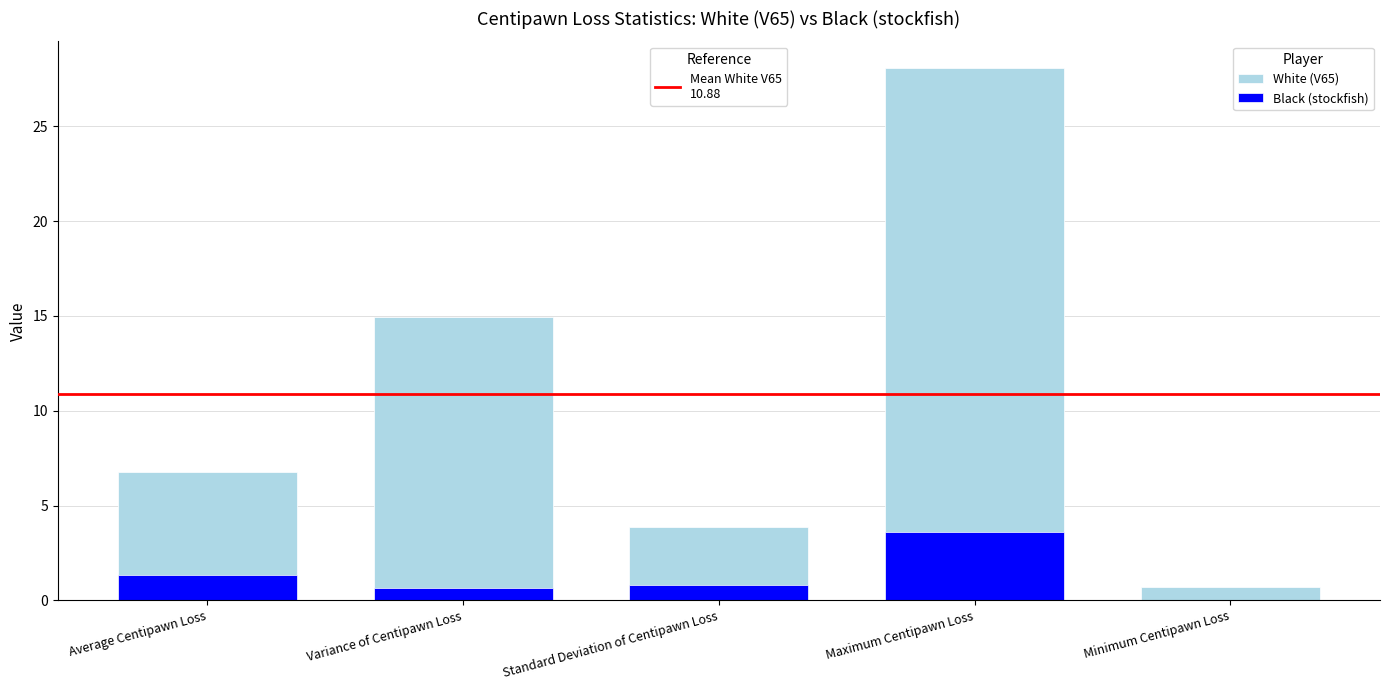

What is the sum of the White (V65) values at Standard Deviation of Centipawn Loss and Variance of Centipawn Loss?

18.8